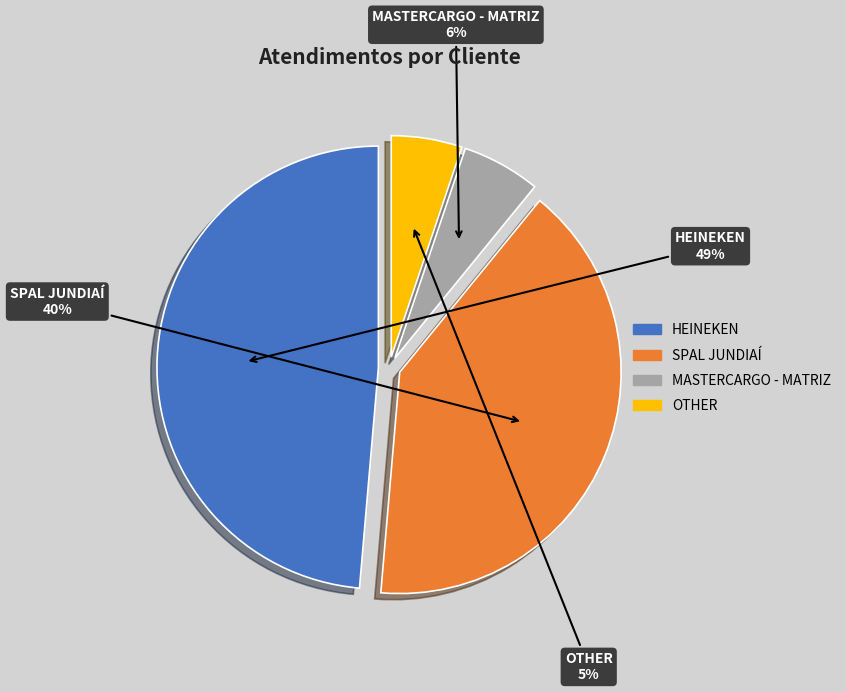

True or false: SPAL JUNDIAÍ accounts for 54% of the total.

False